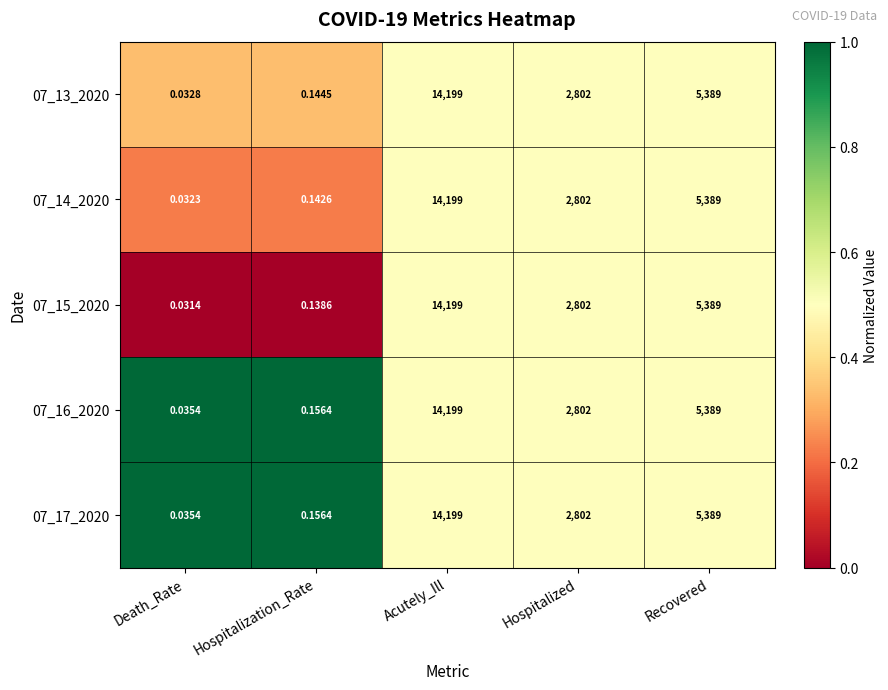

Between Hospitalization_Rate and Recovered, which series saw the biggest shift?

07_15_2020